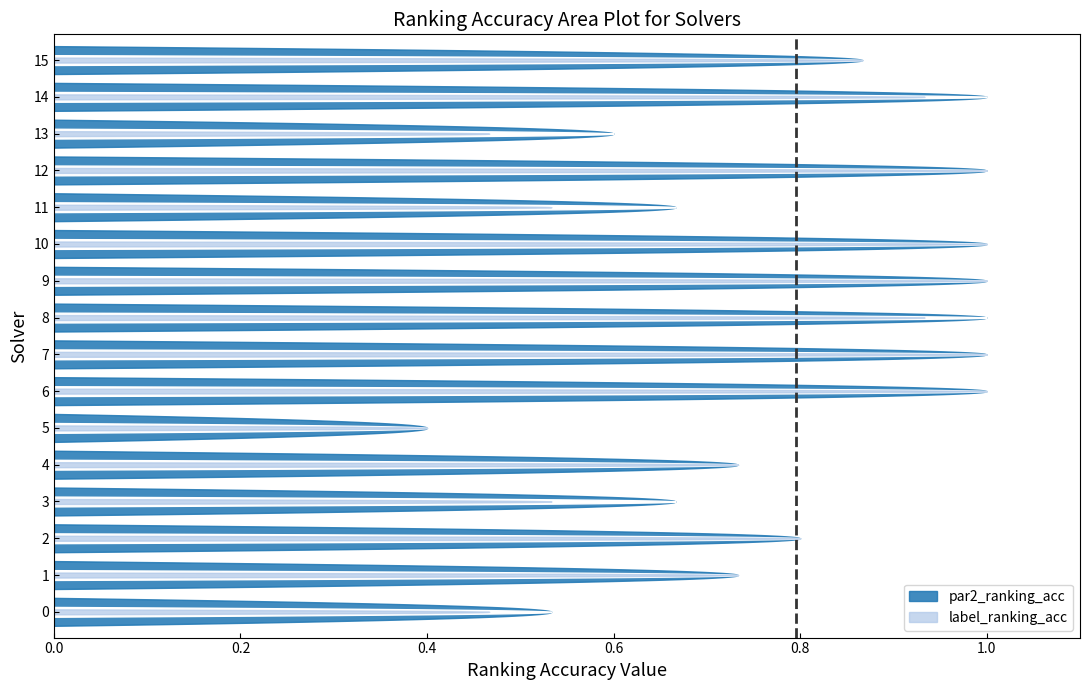

At how many categories does at least one series exceed 0?

16